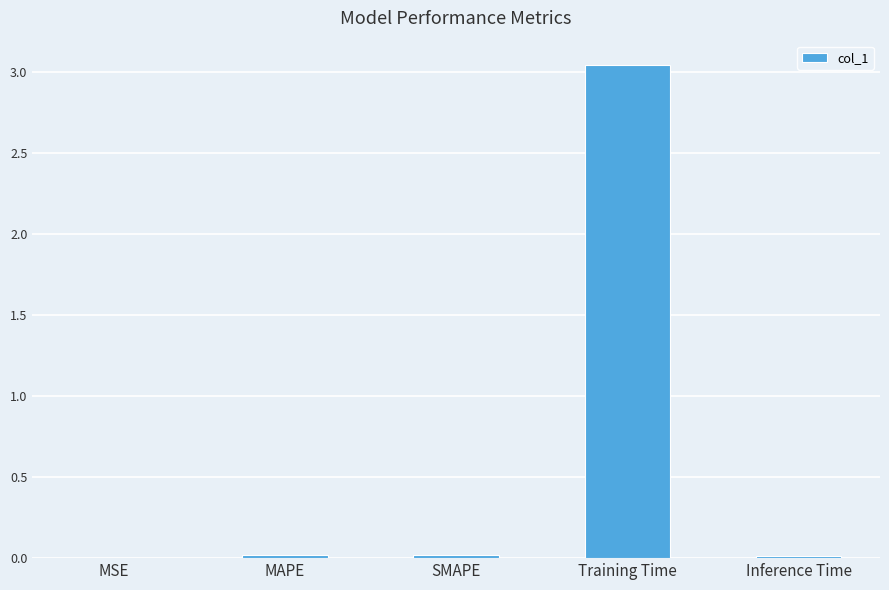

How many distinct data groups are displayed?

1